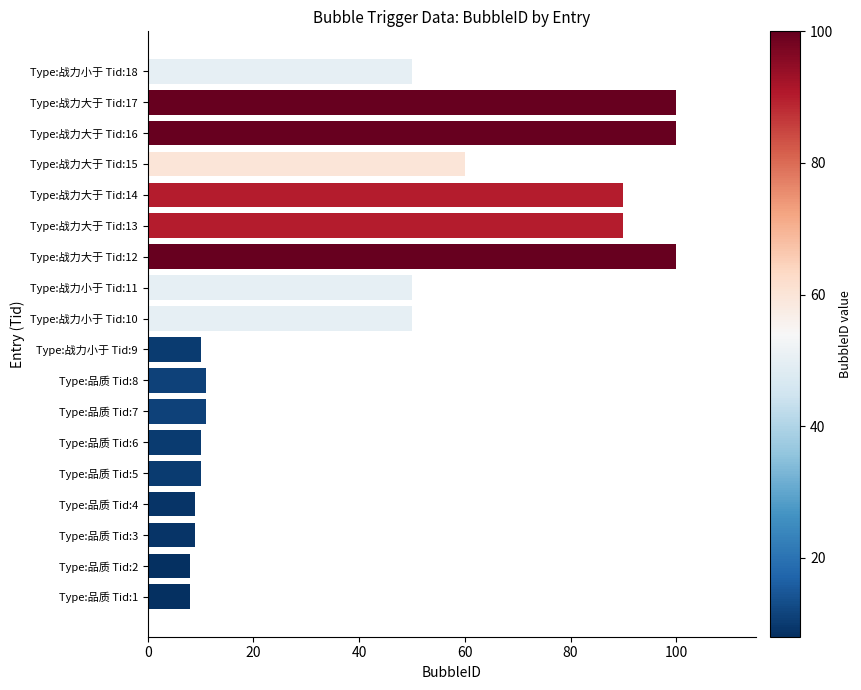

Count the number of categories in the chart.

18